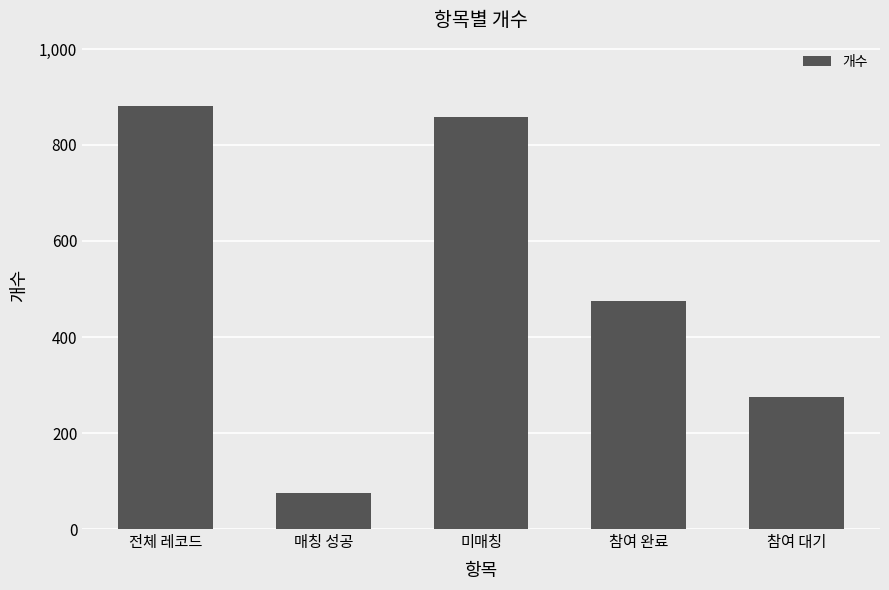

Rank the categories by value from highest to lowest.

전체 레코드, 미매칭, 참여 완료, 참여 대기, 매칭 성공